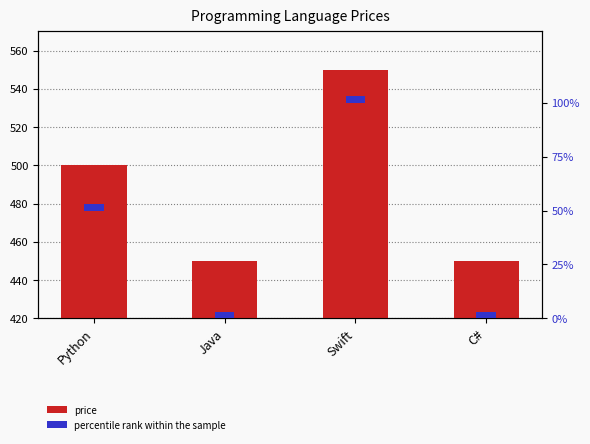

Reading left to right, what are all the values shown in this chart?

price: Python=500	Java=450	Swift=550	C#=450
percentile rank within the sample: Python=3	Java=3	Swift=3	C#=3